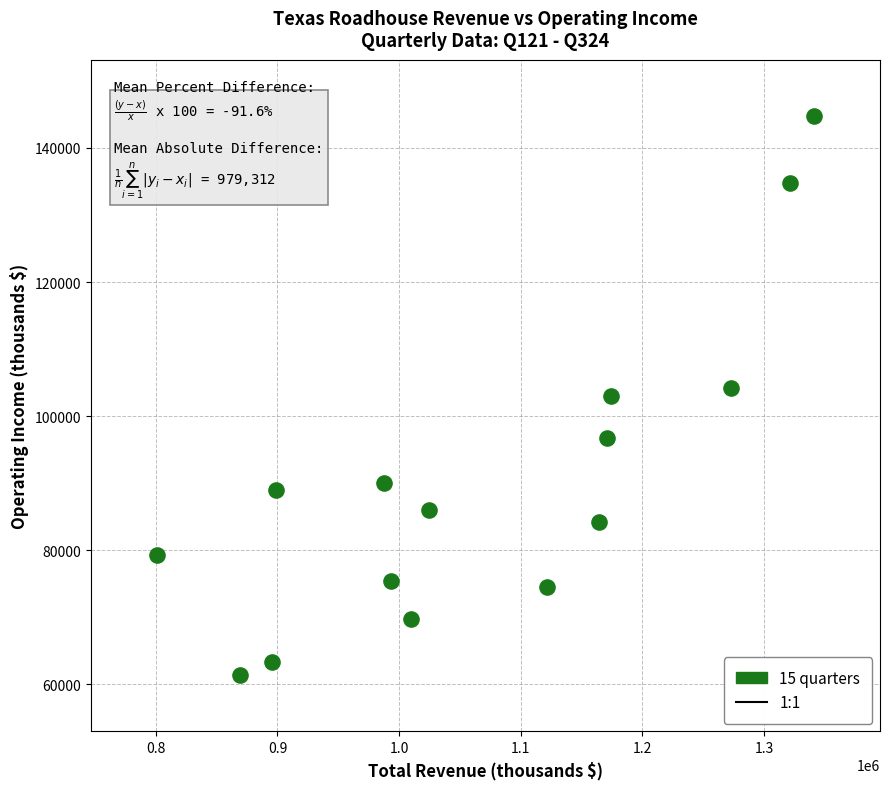

What is the range of X values (max minus min)?

540573